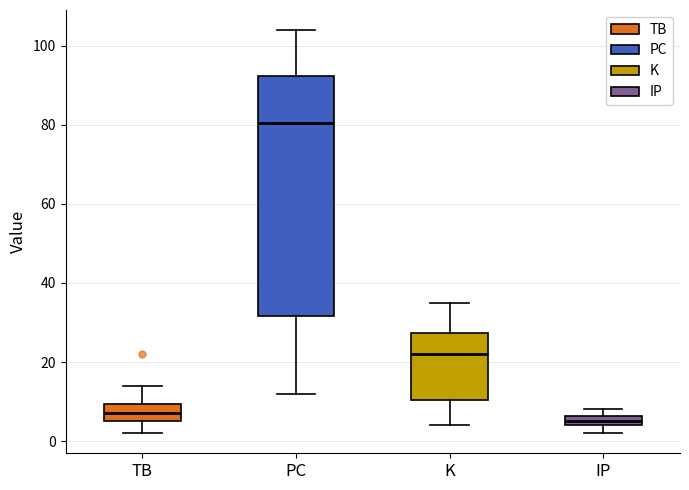

Which box is the tallest, from its lower edge to its upper edge?

PC